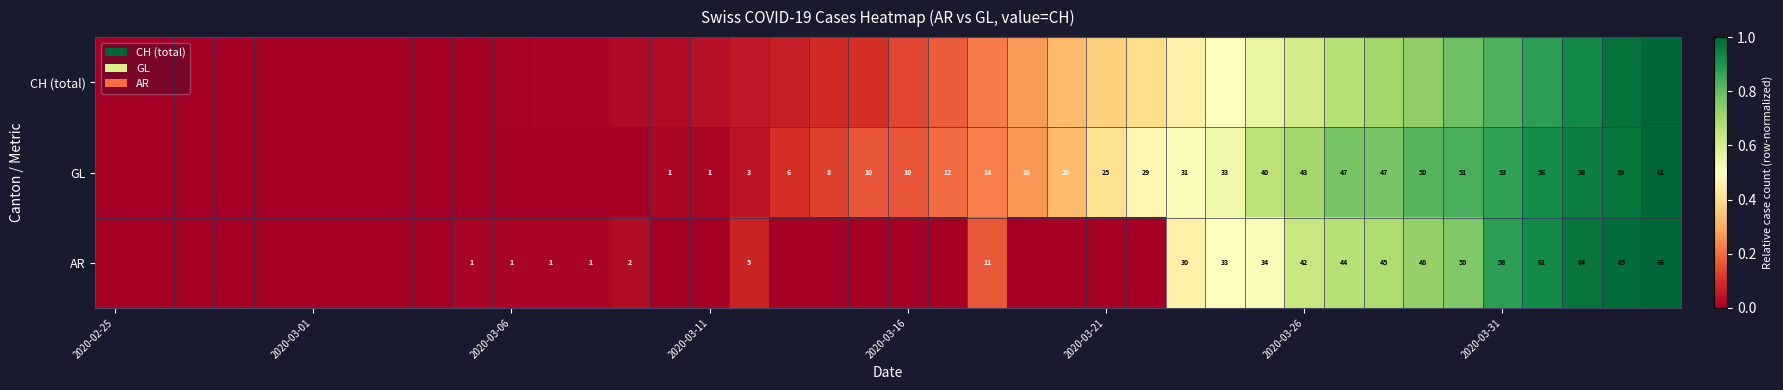

What is the difference between the maximum and minimum values in the GL series?

1.0